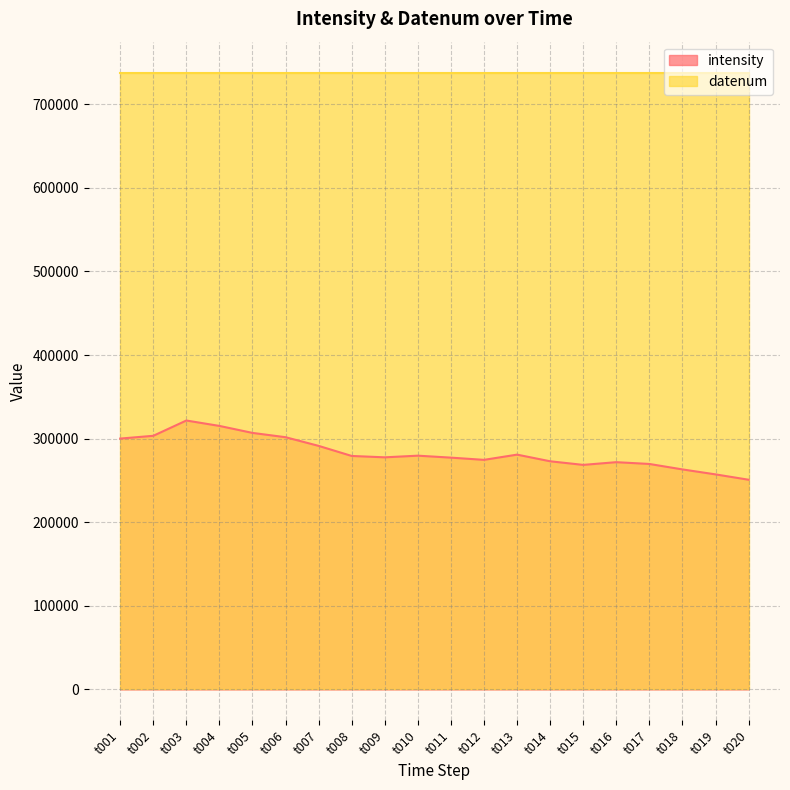

Where is the first local maximum?

t003